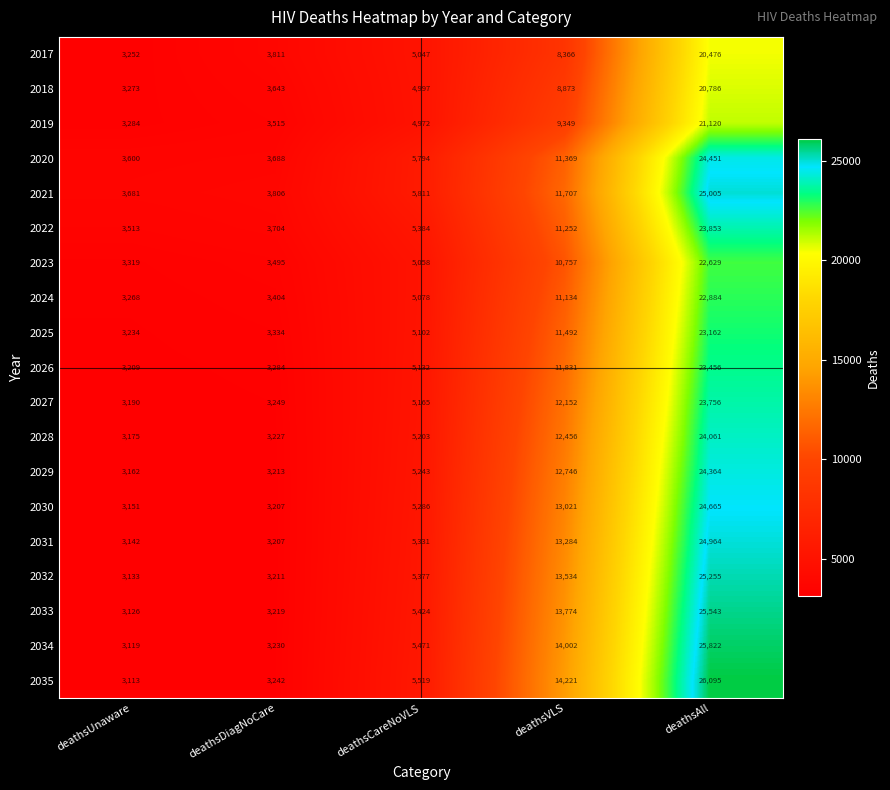

Which series has the largest total across all categories?

2035